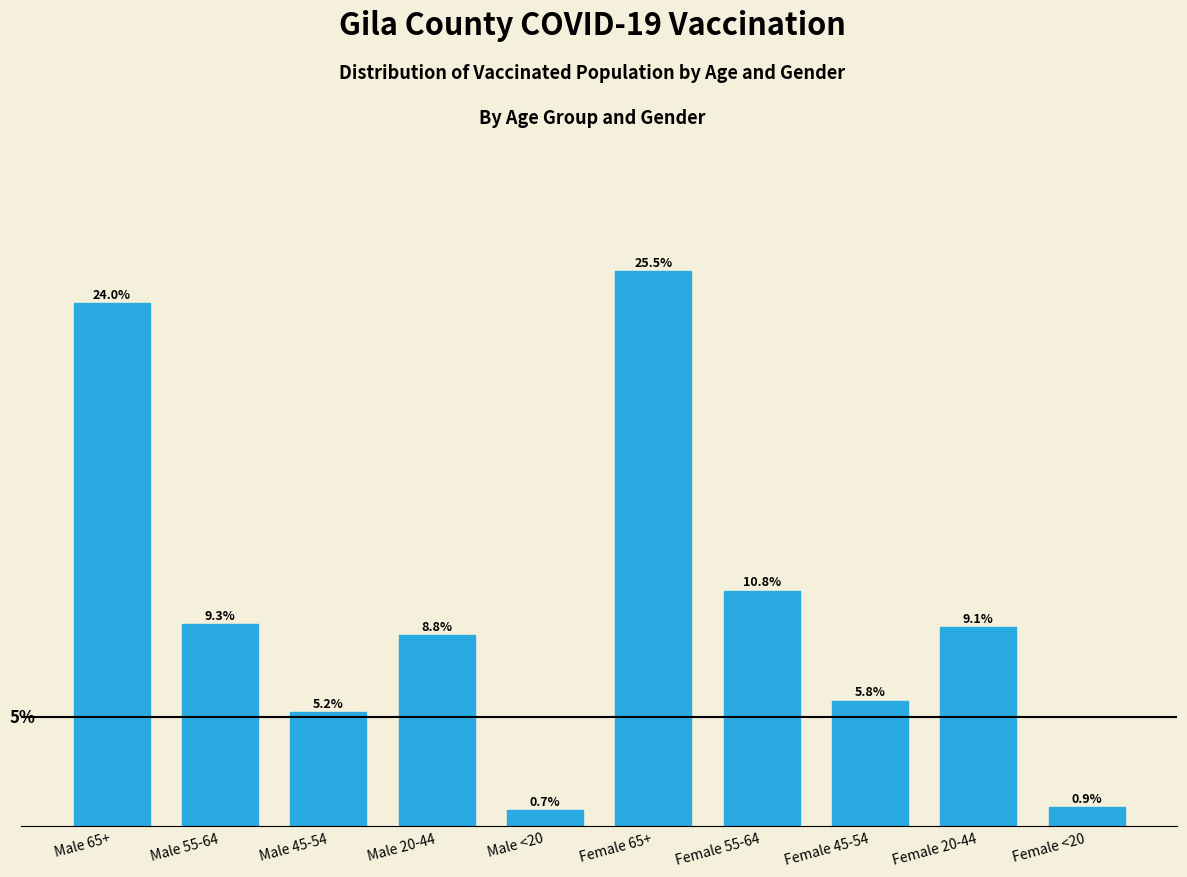

List the labels in order of value, smallest first.

Male <20, Female <20, Male 45-54, Female 45-54, Male 20-44, Female 20-44, Male 55-64, Female 55-64, Male 65+, Female 65+